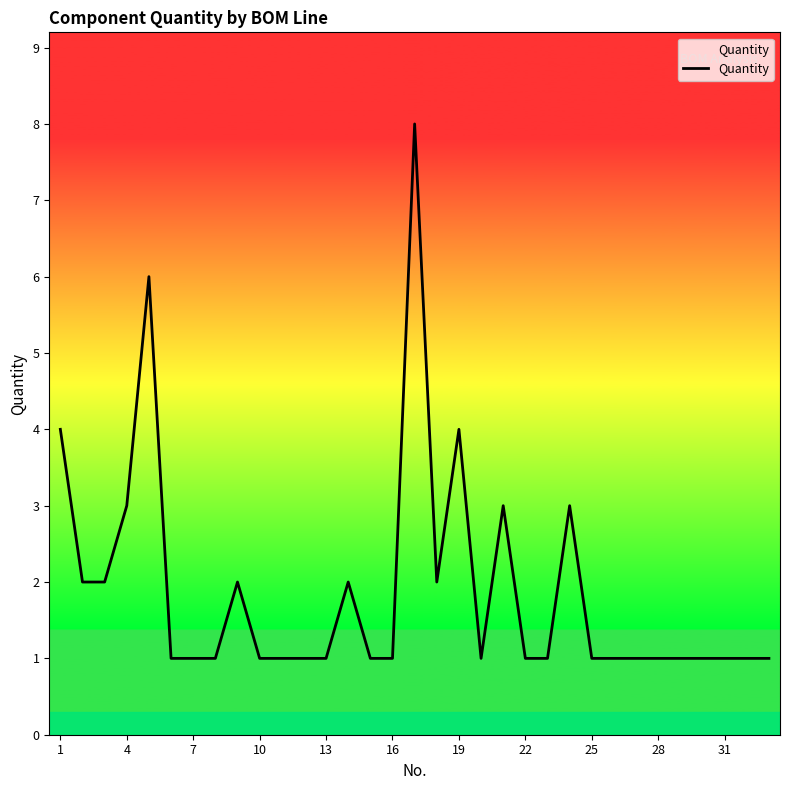

What is the difference between the maximum and second lowest values?

7